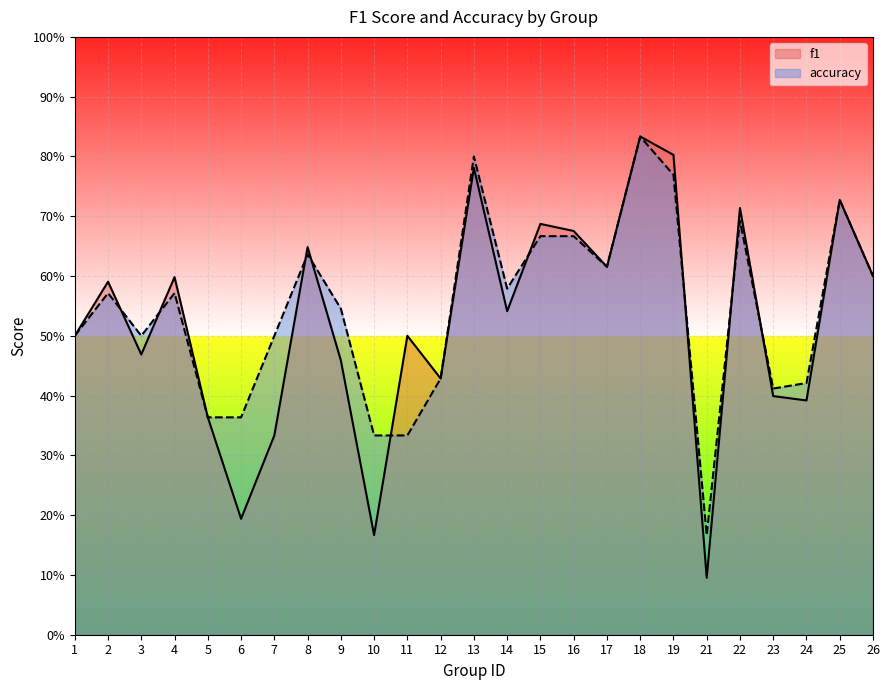

Which series has the largest total across all categories?

accuracy